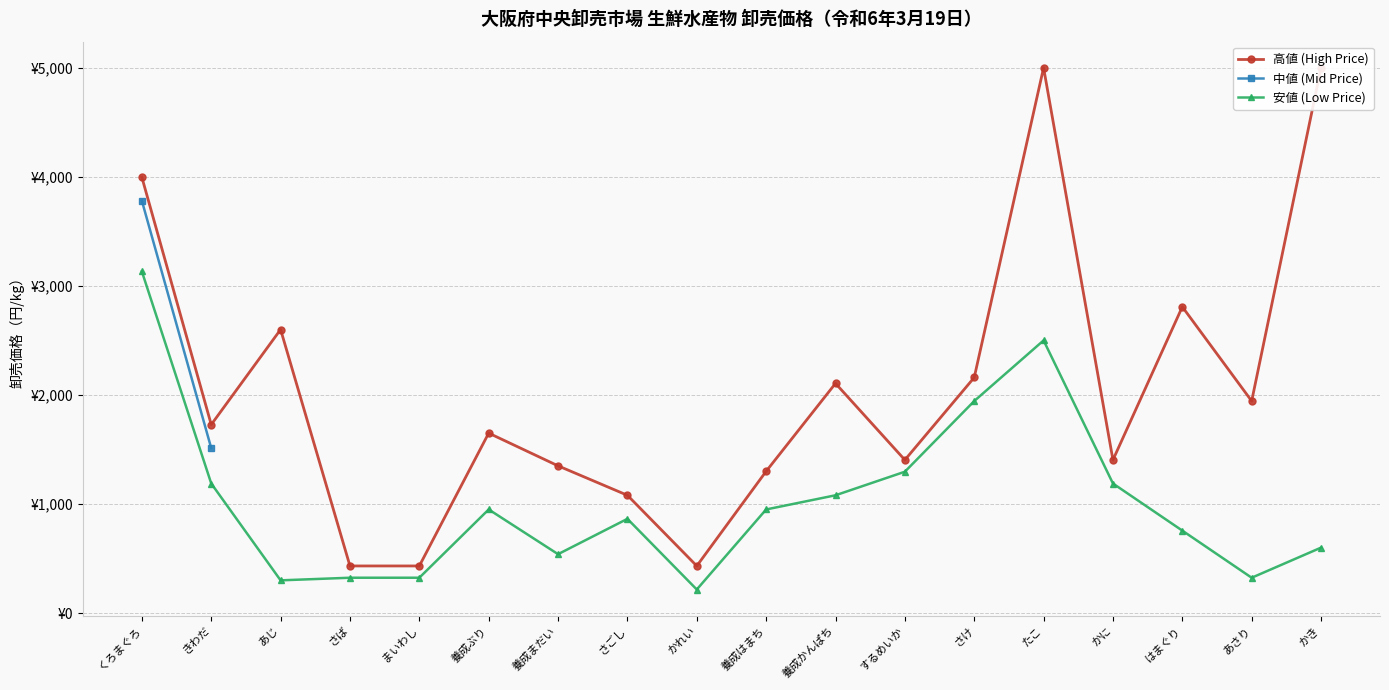

True or false: 中値 (Mid Price) and 高値 (High Price) intersect in this chart.

False